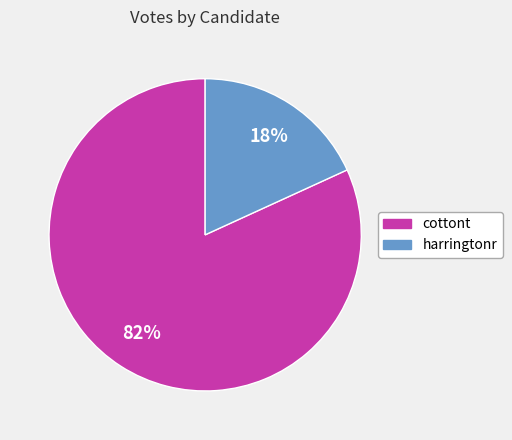

To the nearest percent, what is the combined percentage of cottont and harringtonr?

100%